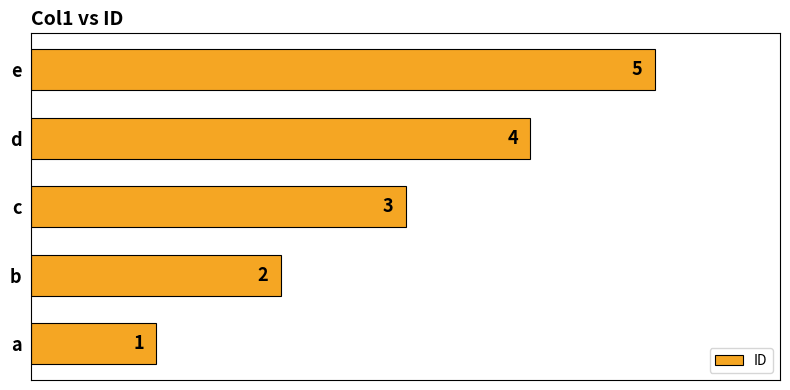

Count the number of data series in this chart.

1